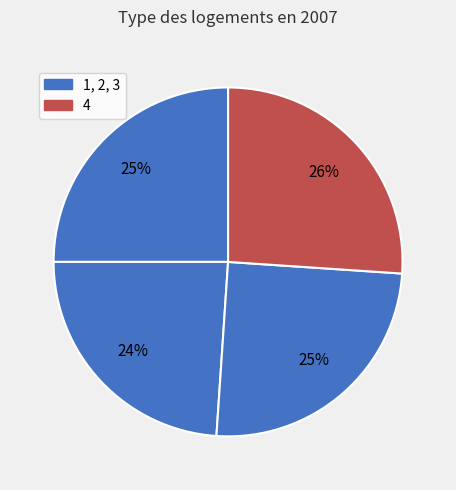

To the nearest percent, what is the average slice percentage?

25%